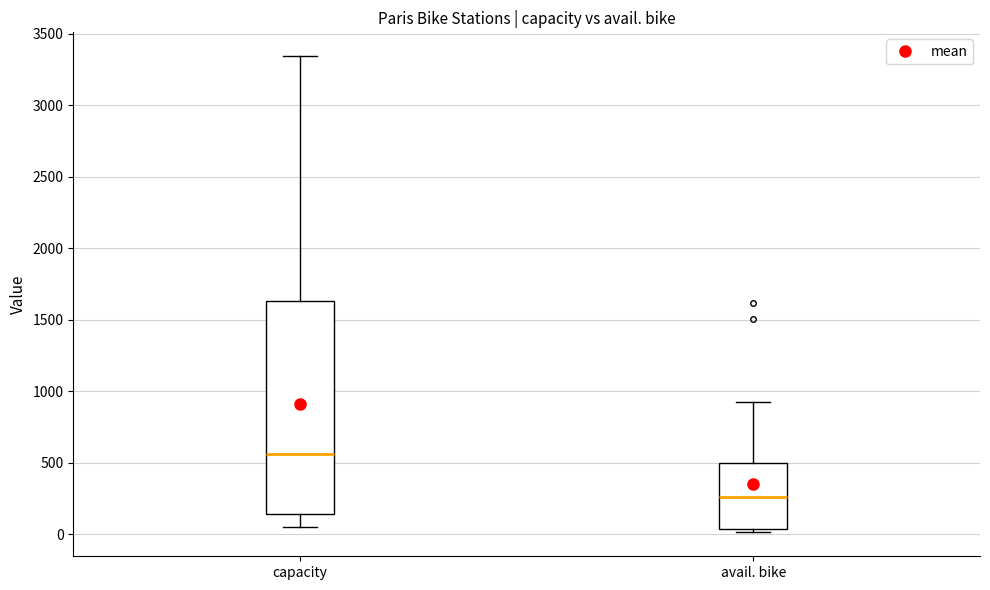

Where is the upper edge of the box for capacity on the y-axis? The values are not printed on the chart, so give them approximately, as read against the axis.

1650